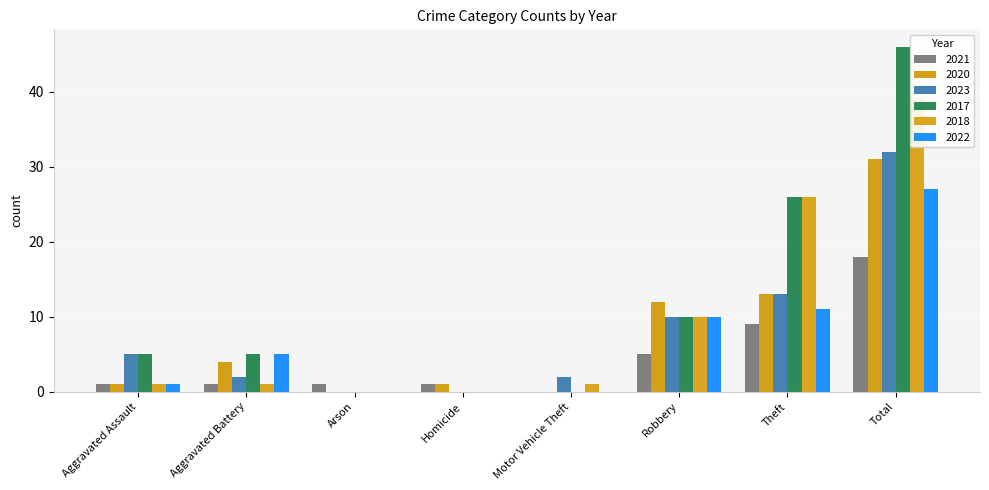

True or false: 2018 has a value of 1 at Aggravated Battery.

False